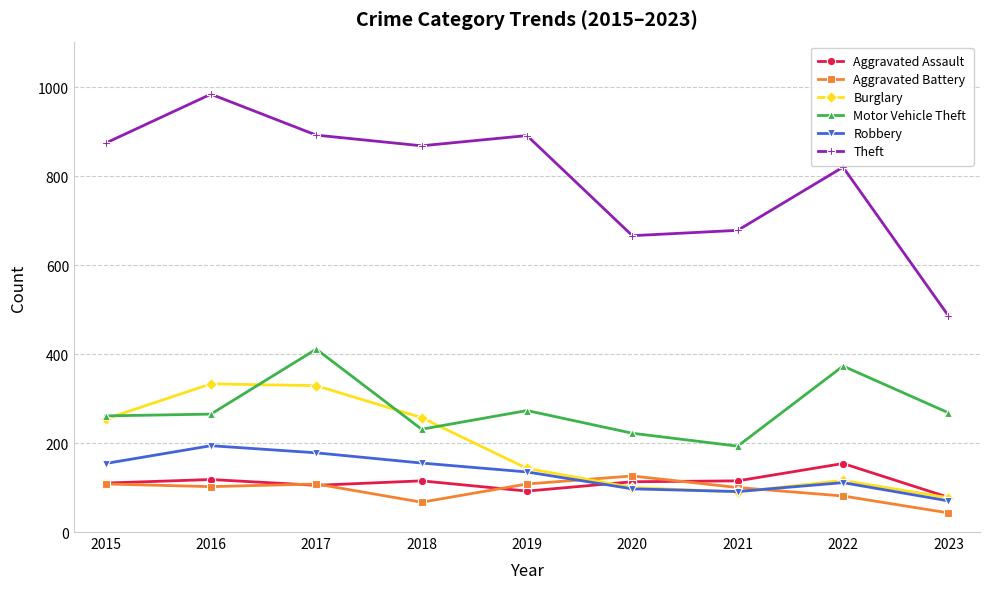

What is the minimum value shown in the chart?

43